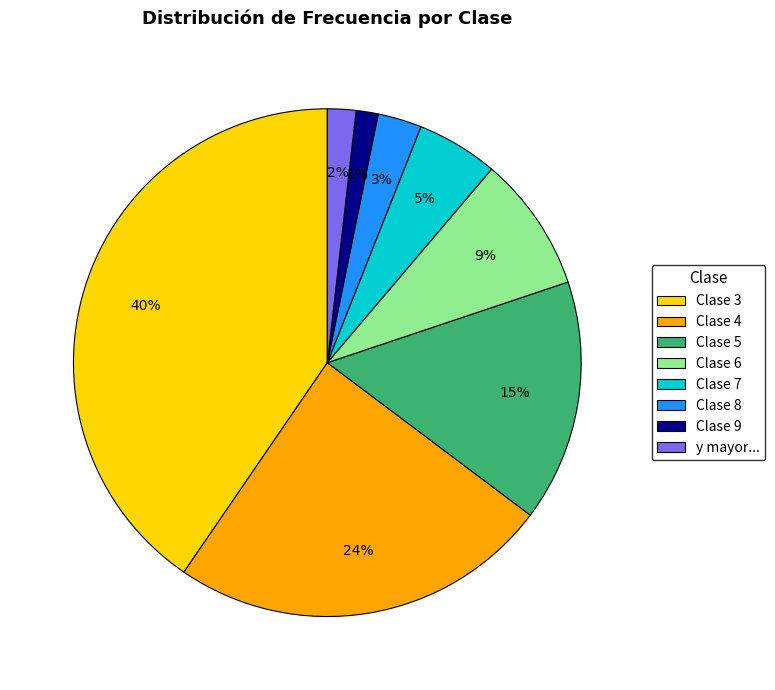

What is the ratio of the value at Clase 4 to the value at Clase 5?

1.6